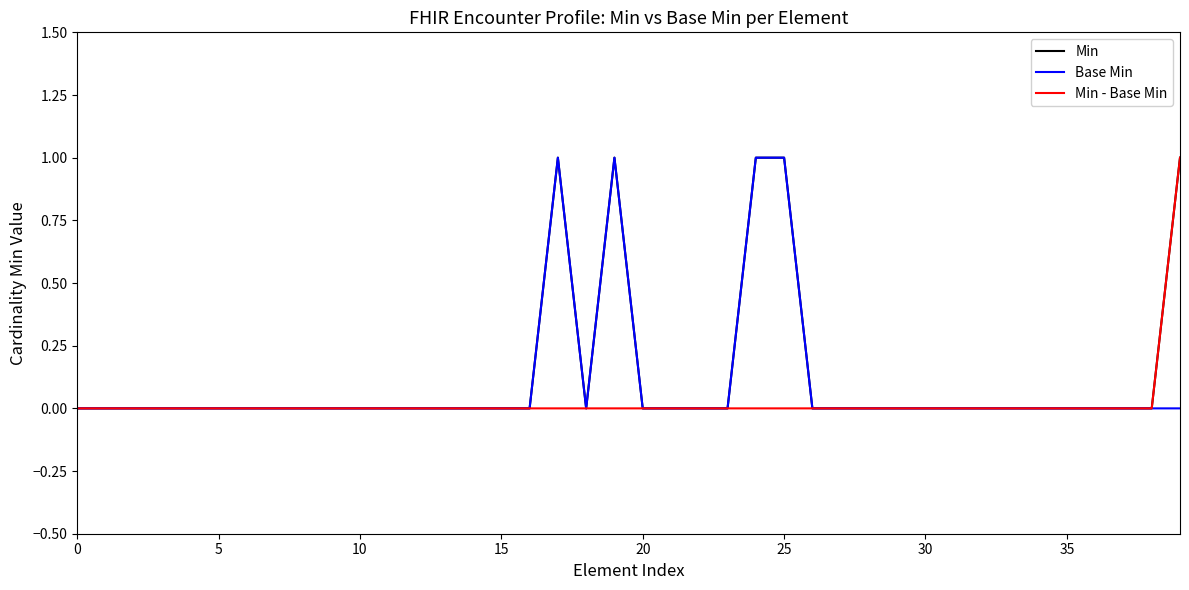

What is the maximum value shown in the chart?

1